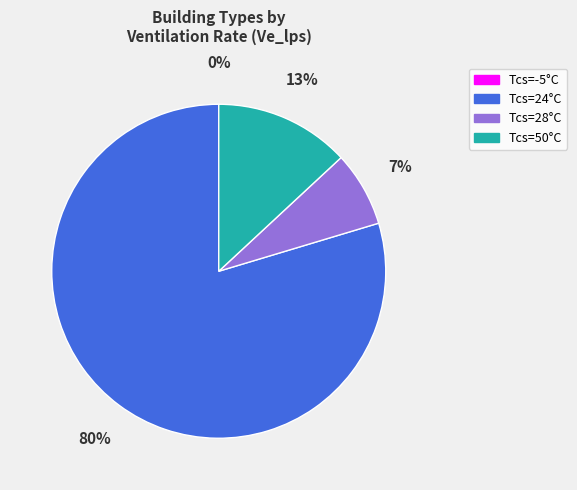

Is the sum of Tcs=24°C and Tcs=50°C greater than half?

Yes